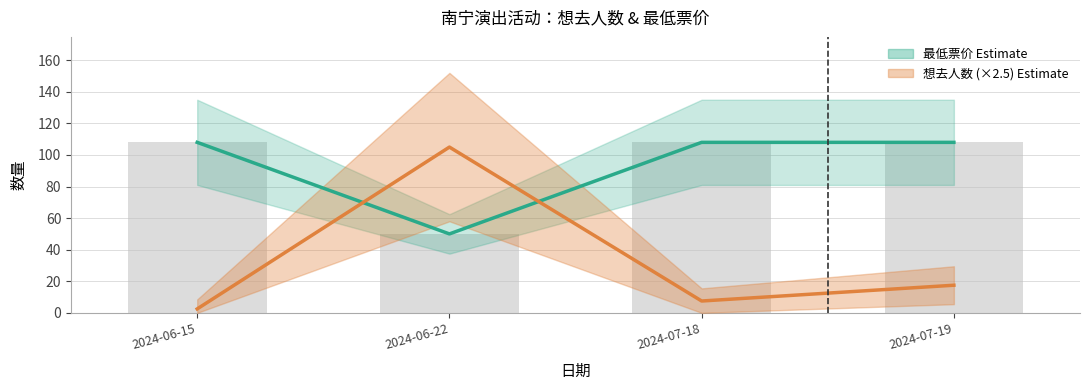

At which category does the chart reach its minimum across all series?

2024-06-15